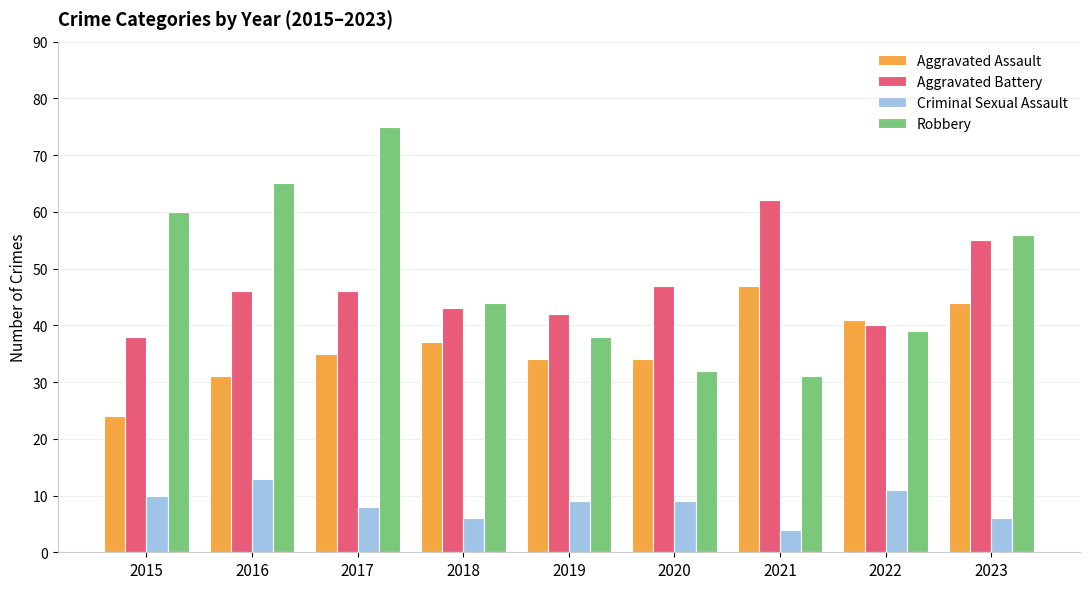

Between 2021 and 2022, which series saw the biggest shift?

Aggravated Battery